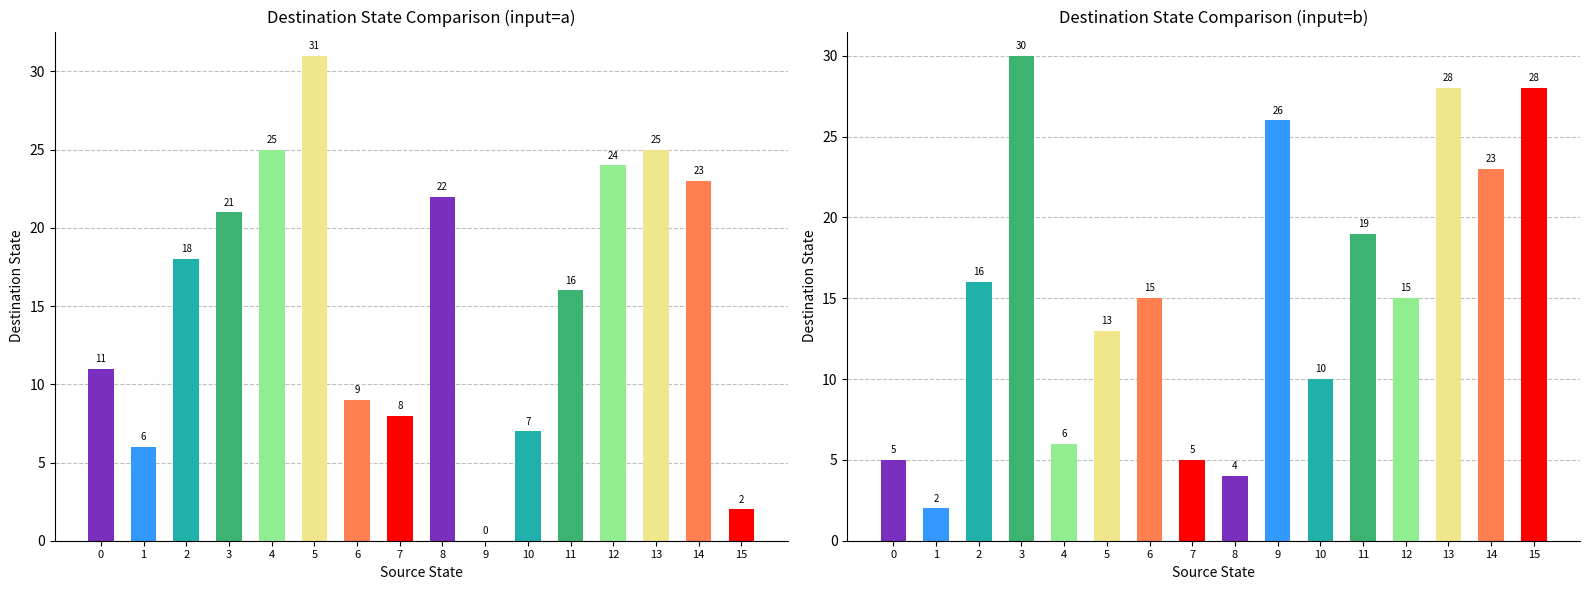

Which series has the largest range (max minus min)?

destination_state_a